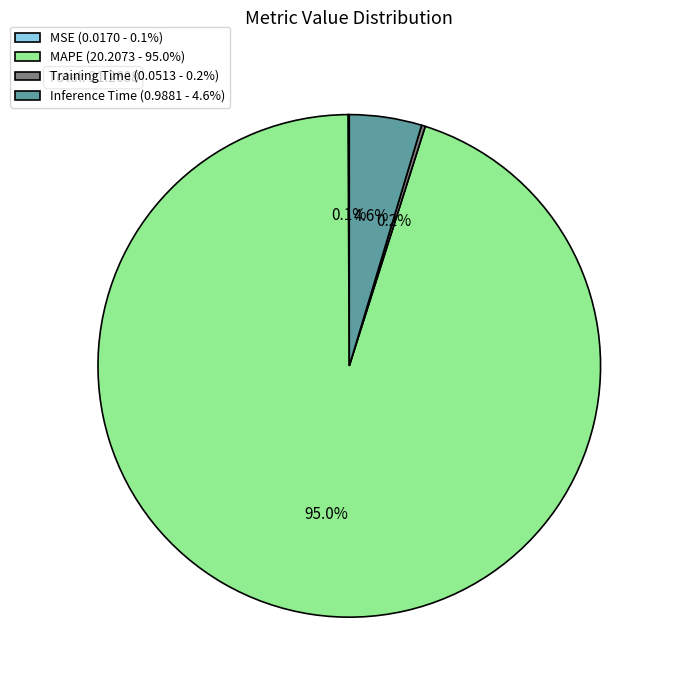

Does MAPE (20.2073 - 95.0%) represent more than half of the total?

Yes